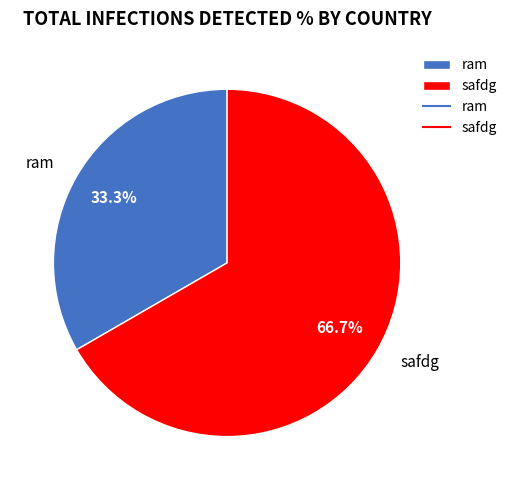

How many slices are in this pie chart?

2